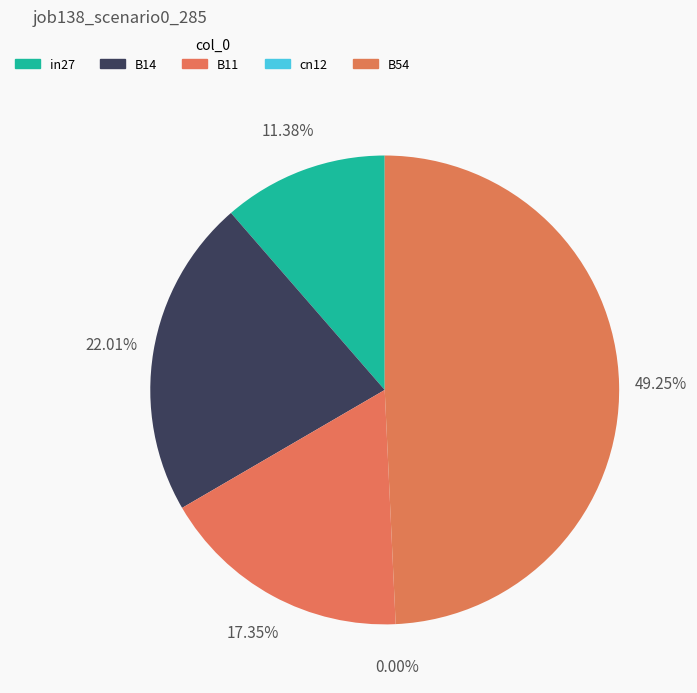

To the nearest percent, what is the difference between the in27 and B11 slice percentages?

6%